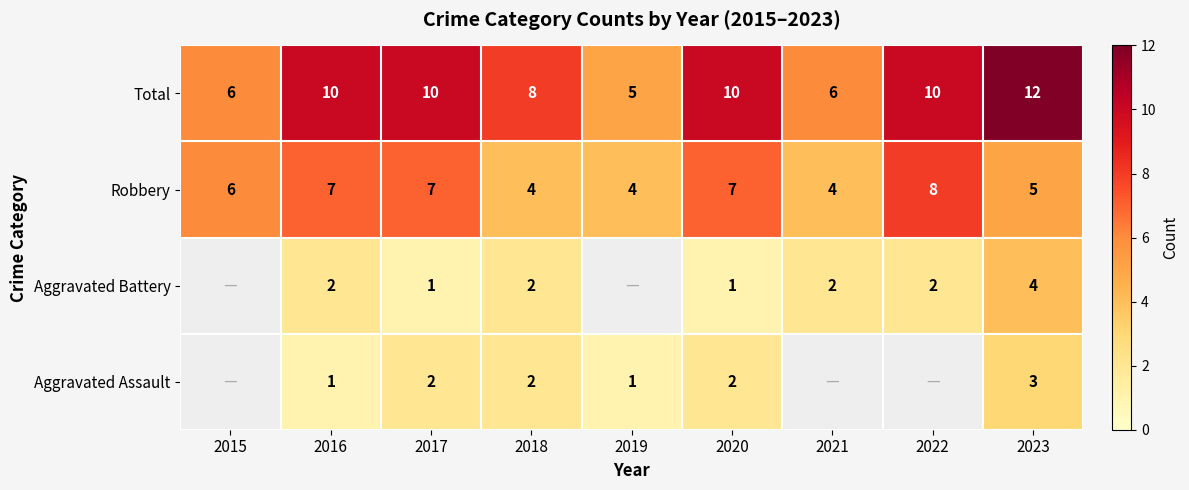

Read the Robbery value at 2019.

4